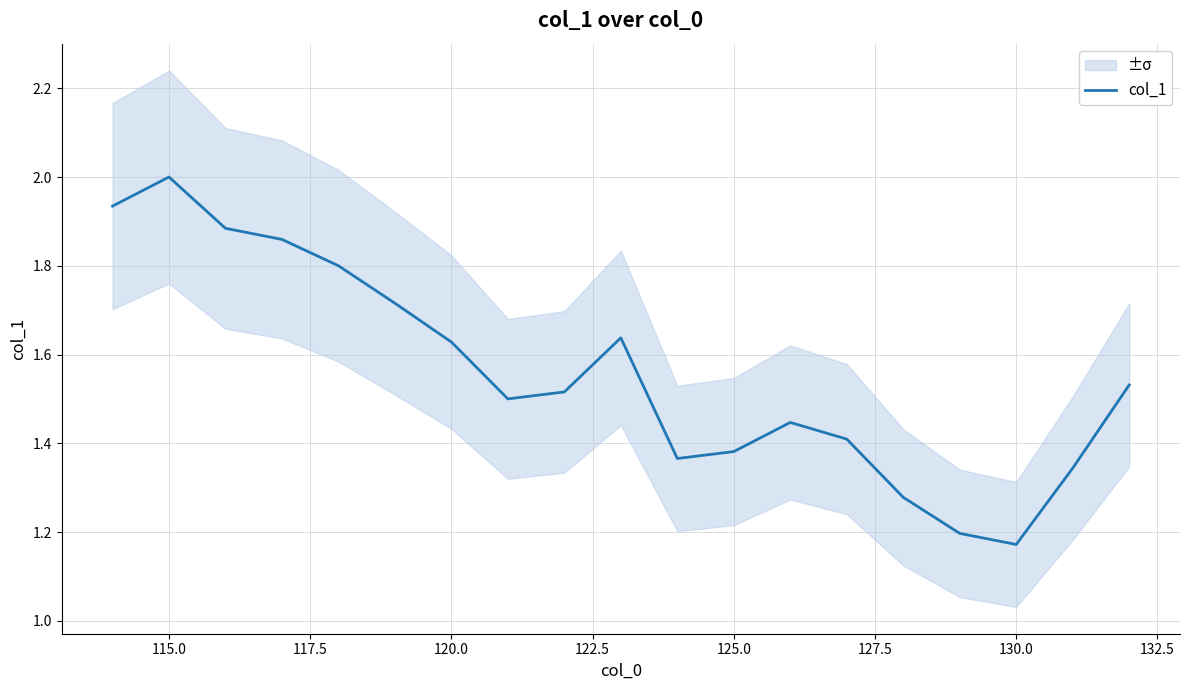

What is the difference between the maximum and minimum values?

0.8